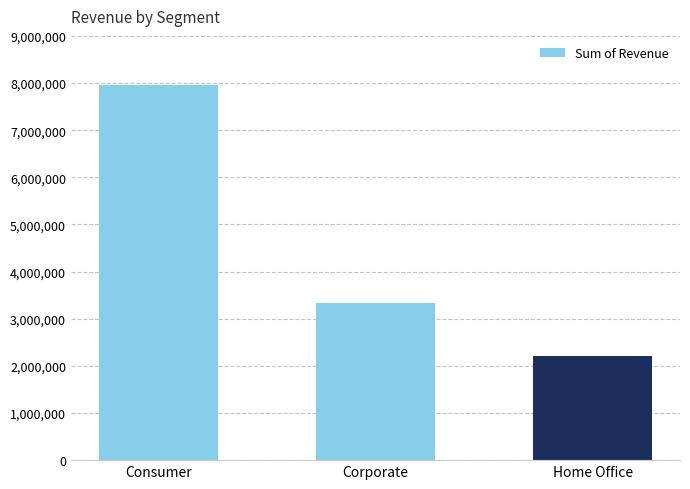

At which label does the data first exceed 3328643?

Consumer